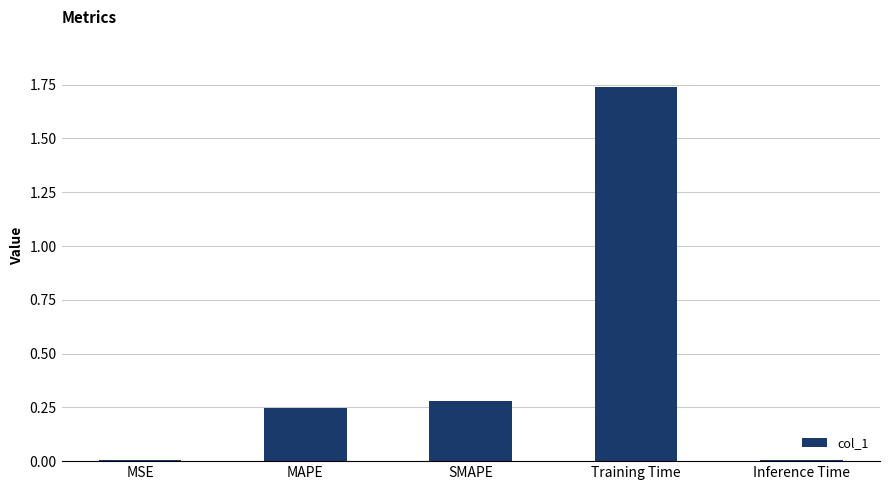

Read the value at SMAPE.

0.3